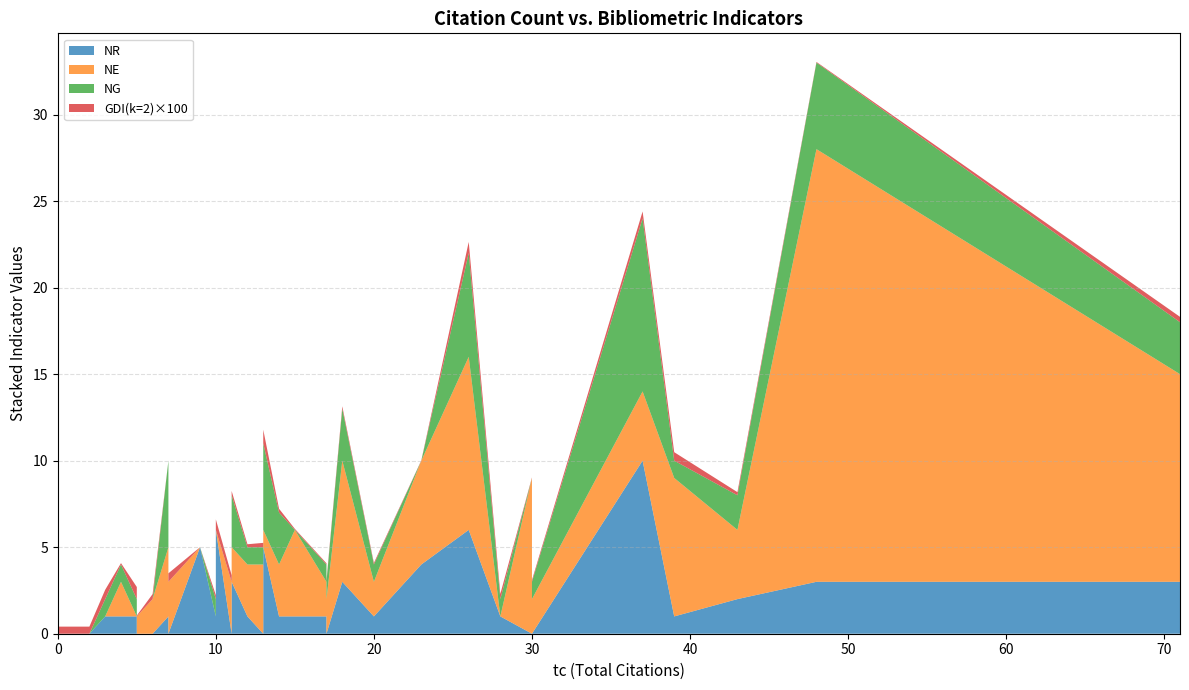

Reading left to right, transcribe all the data shown in this chart.

NR: 2=0.0	43=2.0	30=0.0	4=1.0	17=1.0	13=5.0	20=1.0	5=1.0	28=1.0	71=3.0	3=1.0	11=0.0	6=0.0	18=3.0	13=0.0	7=0.0	0=0.0	9=5.0	7=1.0	48=3.0	12=1.0	26=6.0	39=1.0	11=3.0	17=0.0	14=1.0	23=4.0	15=1.0	13=0.0	10=6.0	37=10.0	17=1.0	10=1.0	30=0.0	5=0.0
NE: 2=0.0	43=4.0	30=9.0	4=2.0	17=2.0	13=1.0	20=2.0	5=0.0	28=0.0	71=12.0	3=0.0	11=3.0	6=2.0	18=7.0	13=6.0	7=3.0	0=0.0	9=0.0	7=4.0	48=25.0	12=3.0	26=10.0	39=8.0	11=2.0	17=2.0	14=3.0	23=6.0	15=5.0	13=4.0	10=0.0	37=4.0	17=6.0	10=0.0	30=2.0	5=1.0
NG: 2=0.0	43=2.0	30=0.0	4=1.0	17=1.0	13=5.0	20=1.0	5=1.0	28=1.0	71=3.0	3=1.0	11=0.0	6=0.0	18=3.0	13=0.0	7=0.0	0=0.0	9=0.0	7=5.0	48=5.0	12=1.0	26=6.0	39=1.0	11=3.0	17=1.0	14=3.0	23=0.0	15=0.0	13=1.0	10=0.0	37=10.0	17=1.0	10=1.0	30=1.0	5=0.0
GDI_scaled: 2=0.4	43=0.2	30=0.0	4=0.1	17=0.1	13=0.8	20=0.1	5=0.7	28=0.3	71=0.3	3=0.5	11=0.4	6=0.3	18=0.1	13=0.1	7=0.5	0=0.4	9=0.0	7=0.0	48=0.0	12=0.2	26=0.6	39=0.5	11=0.2	17=0.1	14=0.2	23=0.0	15=0.1	13=0.2	10=0.6	37=0.4	17=0.9	10=0.2	30=0.1	5=0.1